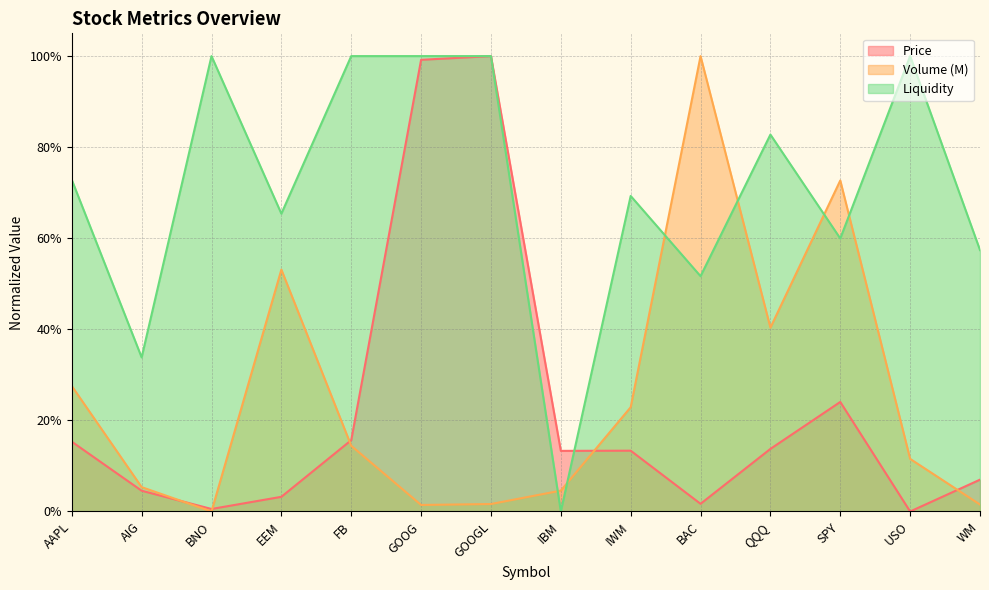

Reading right to left, extract all data points from this chart.

Price: 0.1	0.0	0.2	0.1	0.0	0.1	0.1	1.0	1.0	0.2	0.0	0.0	0.0	0.2
Volume (M): 0.0	0.1	0.7	0.4	1.0	0.2	0.0	0.0	0.0	0.1	0.5	0.0	0.1	0.3
Liquidity: 0.6	1.0	0.6	0.8	0.5	0.7	0.0	1.0	1.0	1.0	0.7	1.0	0.3	0.7